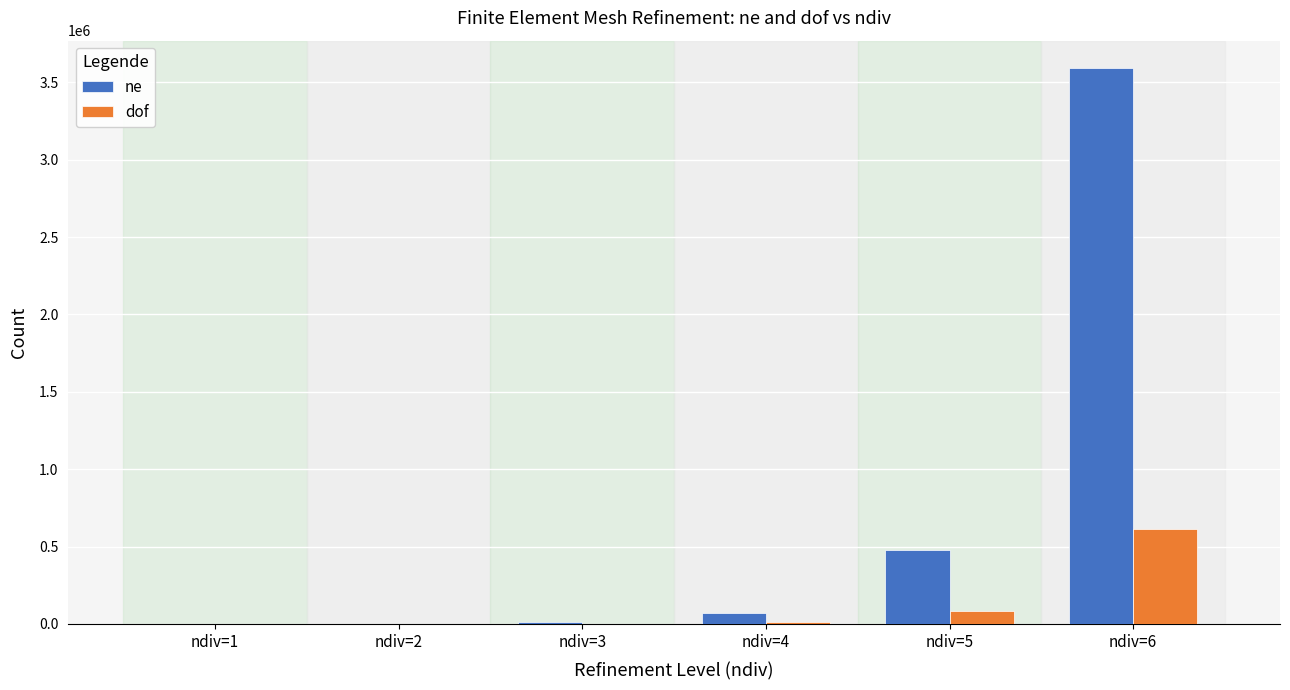

At which category does the chart reach its peak across all series?

ndiv=6